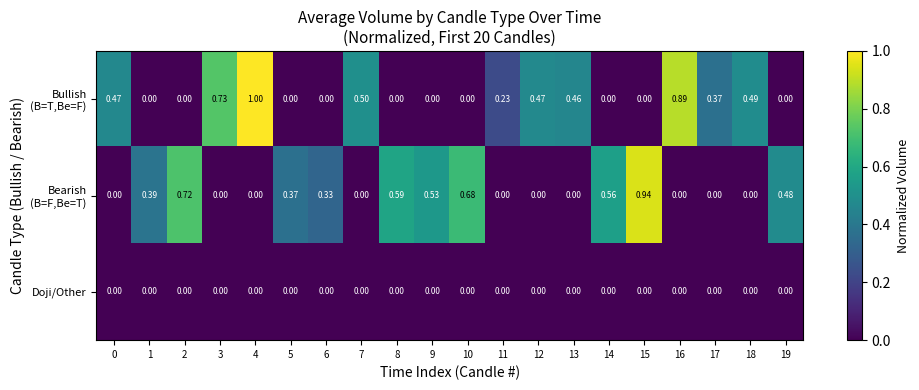

Count the number of data series in this chart.

3